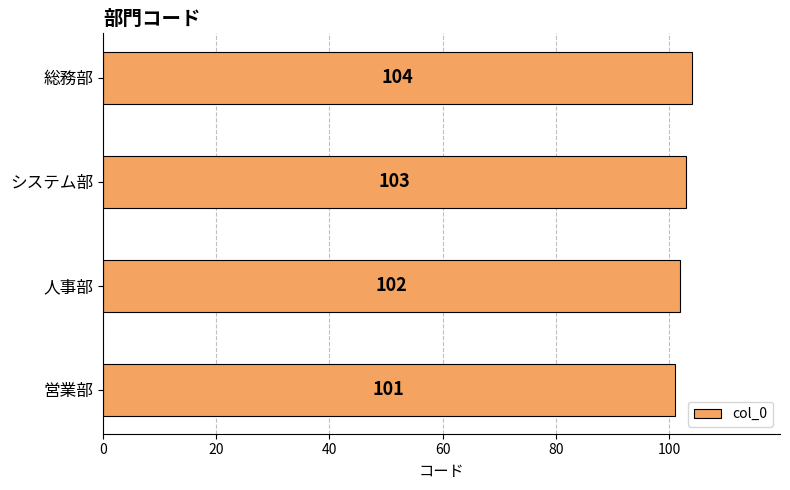

What is the approximate value at 営業部?

101